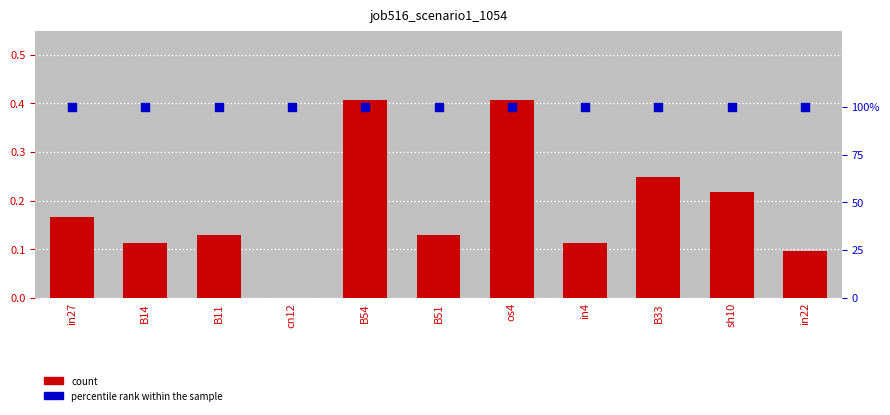

Which series has the largest total across all categories?

percentile rank within the sample